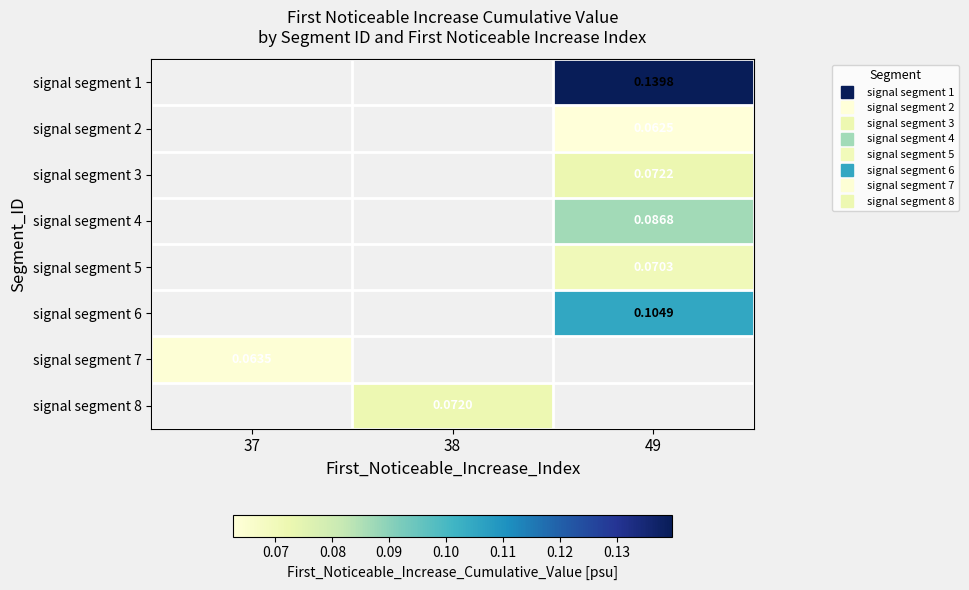

Which has a higher value, 37 or 38?

38